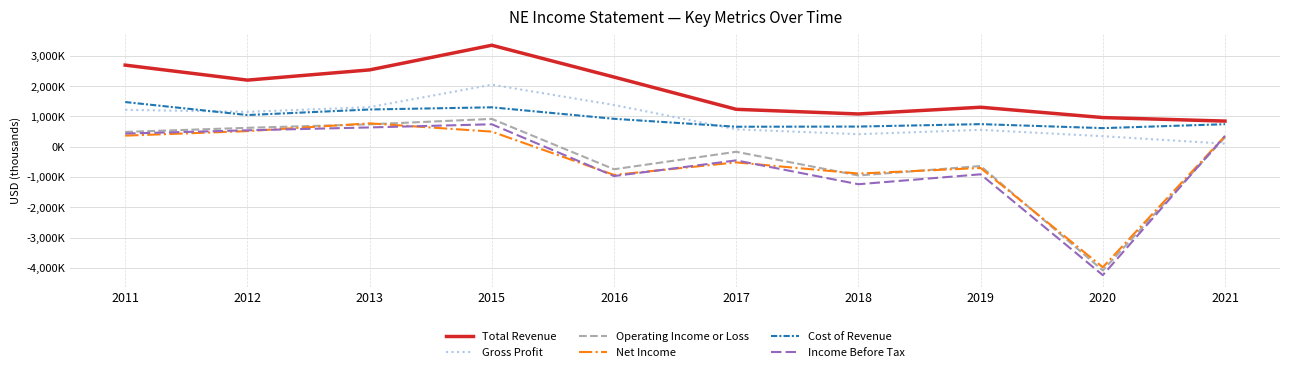

What is the total value across all series at 2018?

-904600